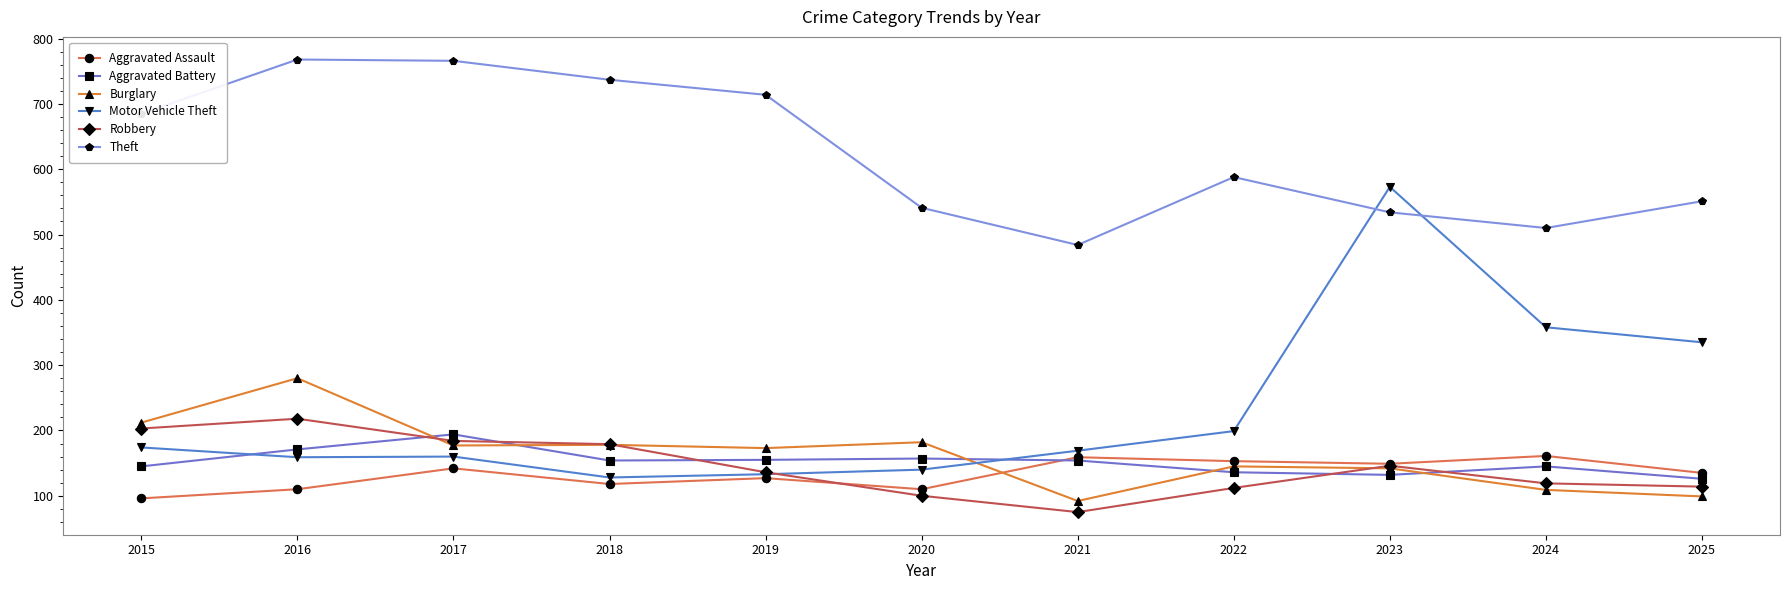

After their last crossing, which series has the higher values: Burglary or Motor Vehicle Theft?

Motor Vehicle Theft